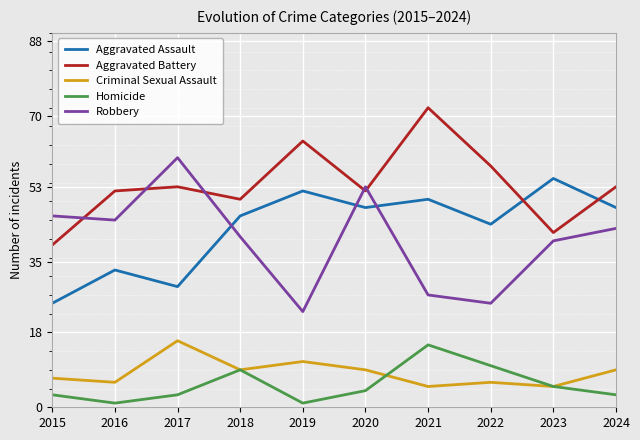

Reading left to right, list all the values displayed in this chart.

Aggravated Assault: 2015=25	2016=33	2017=29	2018=46	2019=52	2020=48	2021=50	2022=44	2023=55	2024=48
Aggravated Battery: 2015=39	2016=52	2017=53	2018=50	2019=64	2020=52	2021=72	2022=58	2023=42	2024=53
Criminal Sexual Assault: 2015=7	2016=6	2017=16	2018=9	2019=11	2020=9	2021=5	2022=6	2023=5	2024=9
Homicide: 2015=3	2016=1	2017=3	2018=9	2019=1	2020=4	2021=15	2022=10	2023=5	2024=3
Robbery: 2015=46	2016=45	2017=60	2018=41	2019=23	2020=53	2021=27	2022=25	2023=40	2024=43